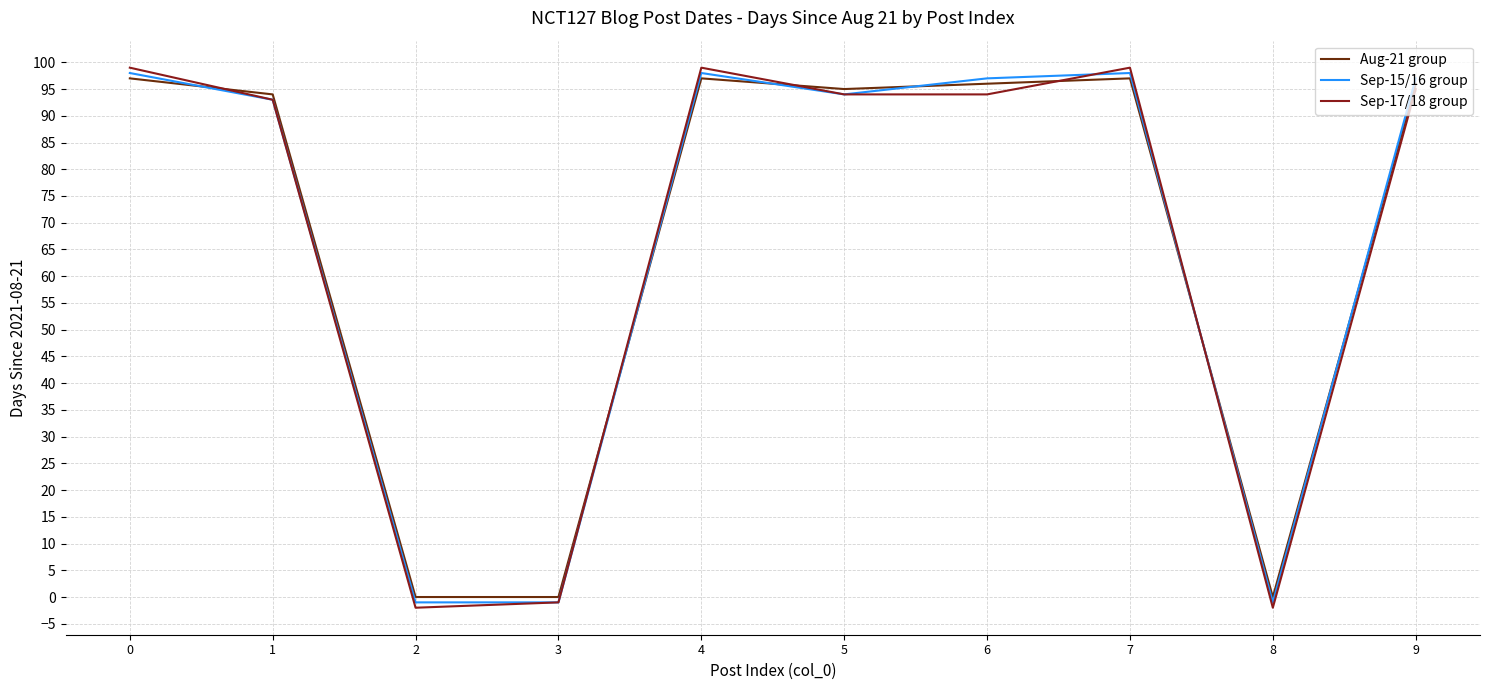

The Sep-17/18 group series shows 99 at 4. True or false?

True